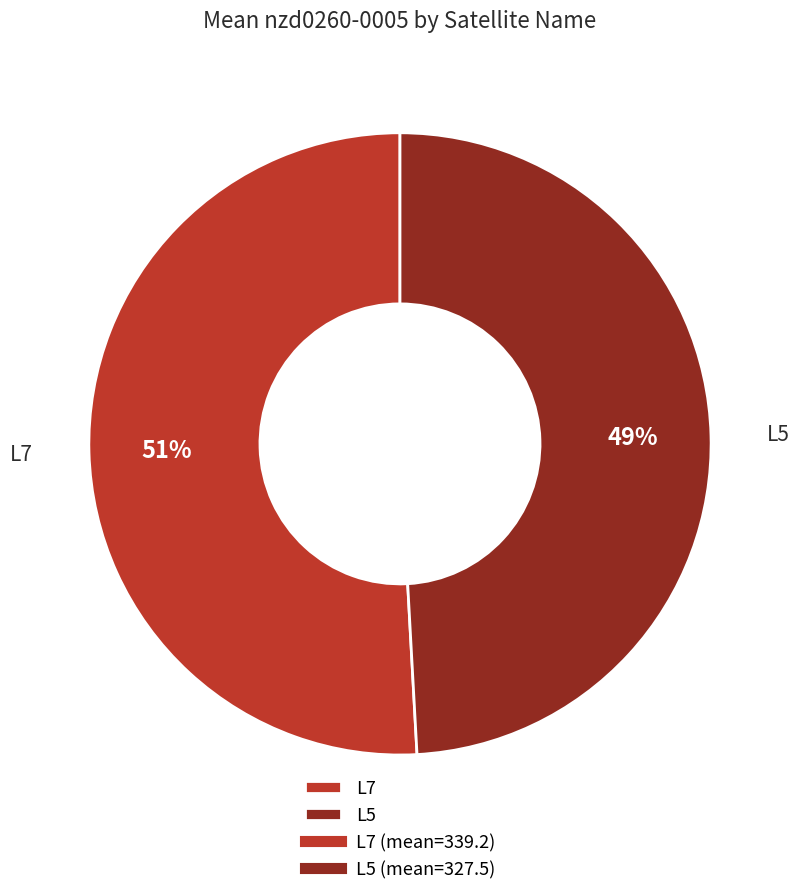

The L7 slice represents 61% of the pie. True or false?

False